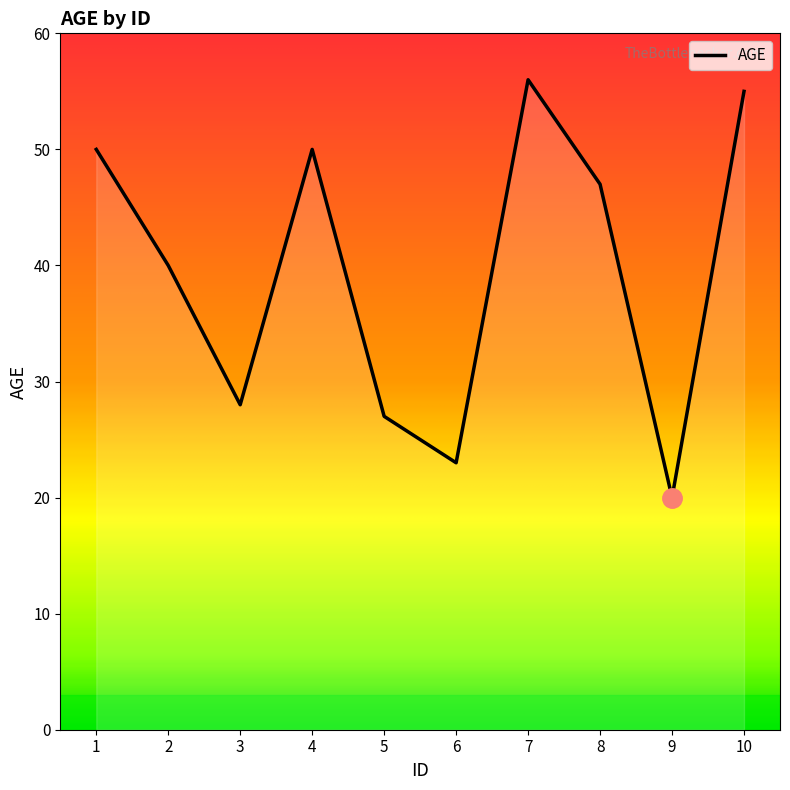

Between 8 and 5, which is larger?

8